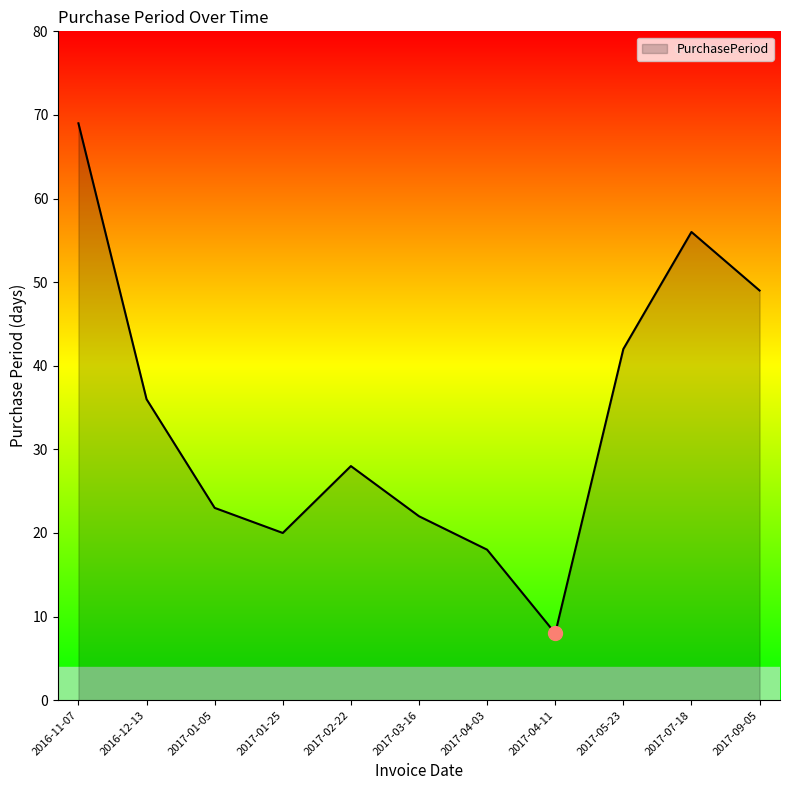

How many categories are shown in the chart?

11